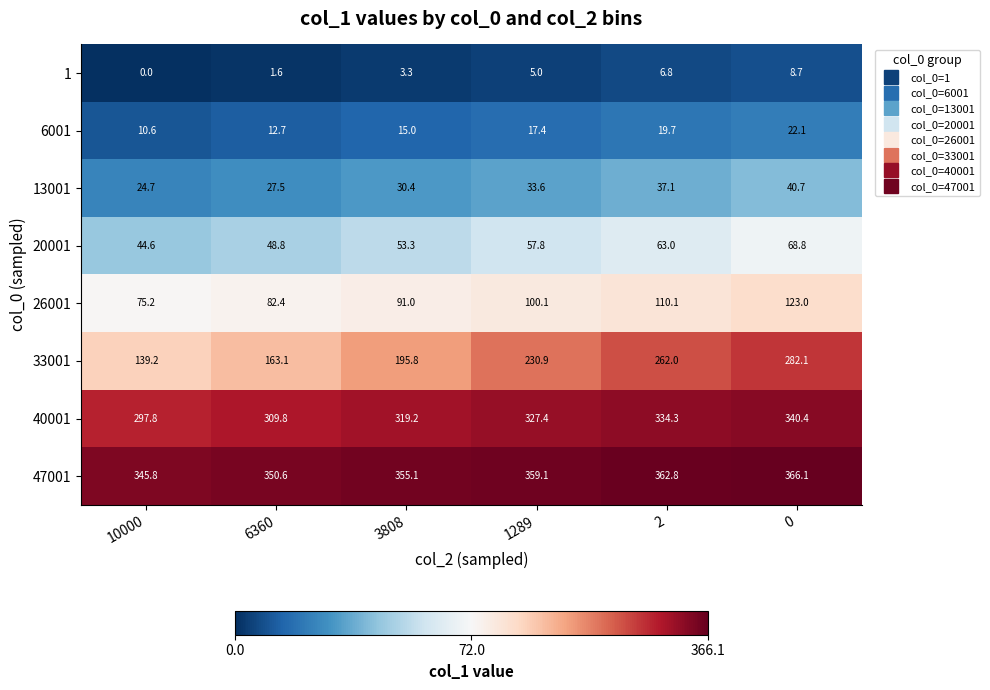

What is the sum of the 47001 values at 10000 and 0?

711.9